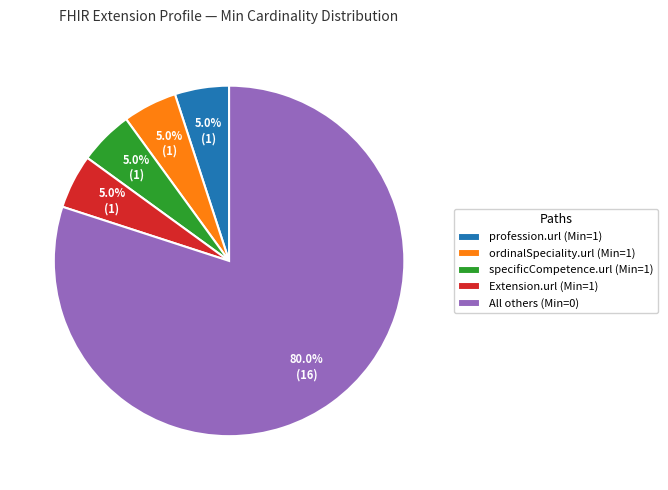

To the nearest percent, what is the difference between the largest and smallest slice percentages?

75%